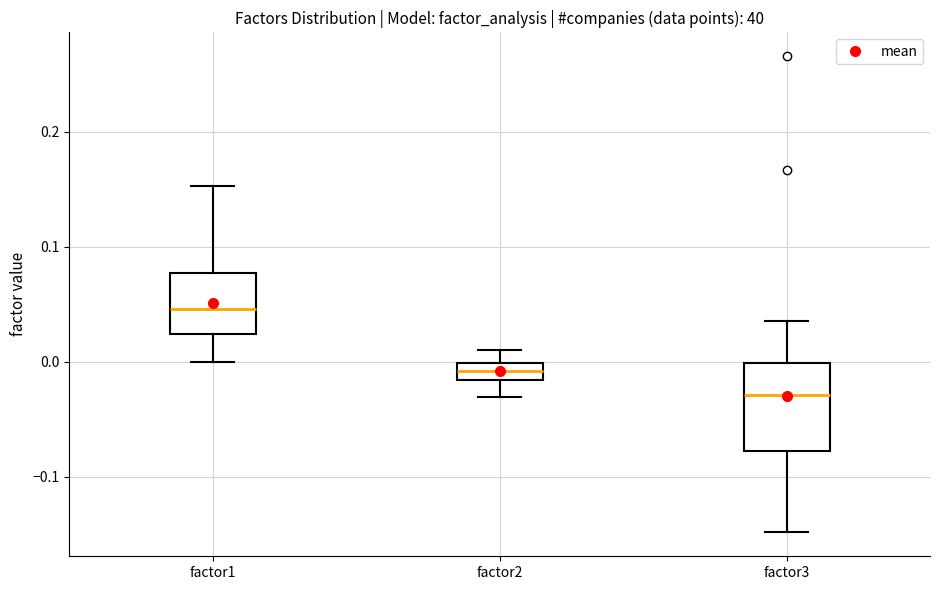

Which box is the tallest, from its lower edge to its upper edge?

factor3